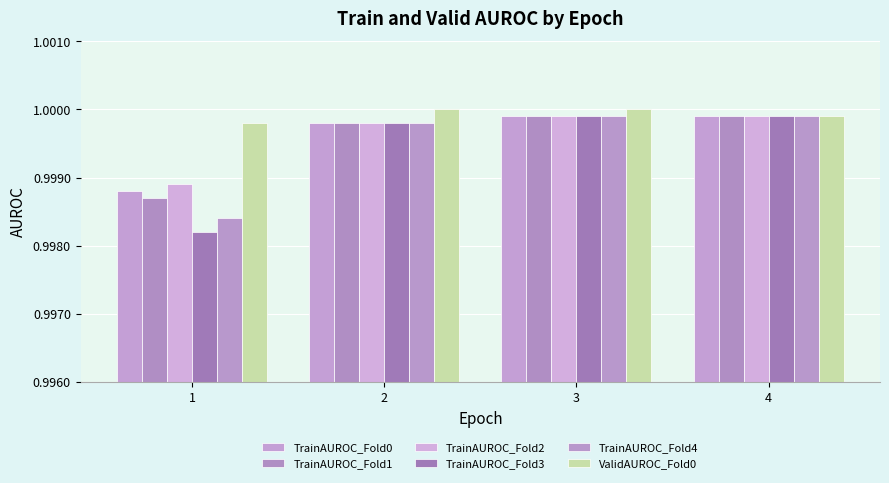

Reading left to right, extract all data points from this chart.

TrainAUROC_Fold0: 1=1.0	2=1.0	3=1.0	4=1.0
TrainAUROC_Fold1: 1=1.0	2=1.0	3=1.0	4=1.0
TrainAUROC_Fold2: 1=1.0	2=1.0	3=1.0	4=1.0
TrainAUROC_Fold3: 1=1.0	2=1.0	3=1.0	4=1.0
TrainAUROC_Fold4: 1=1.0	2=1.0	3=1.0	4=1.0
ValidAUROC_Fold0: 1=1.0	2=1.0	3=1.0	4=1.0